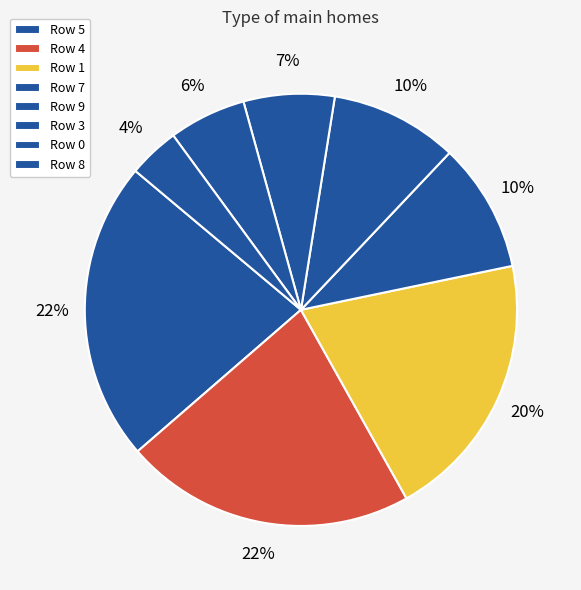

To the nearest percent, what is the average slice percentage?

11%